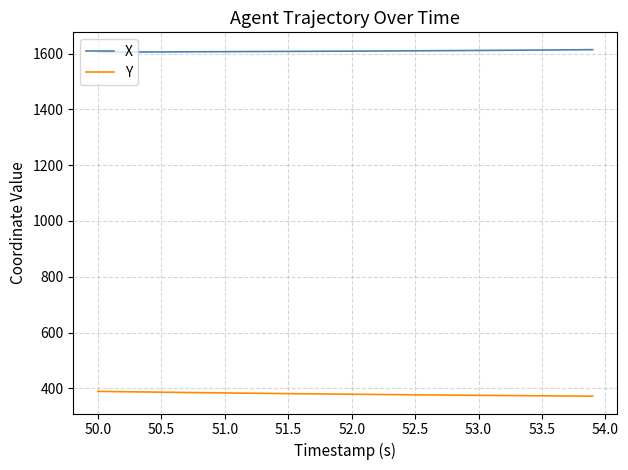

What is the average value of the Y series?

379.6